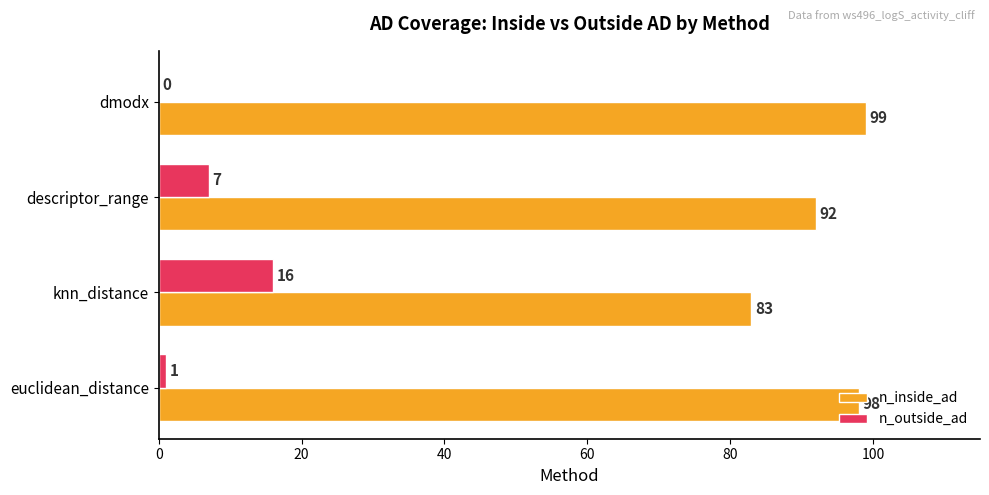

What are all the series names shown in the legend?

n_inside_ad, n_outside_ad